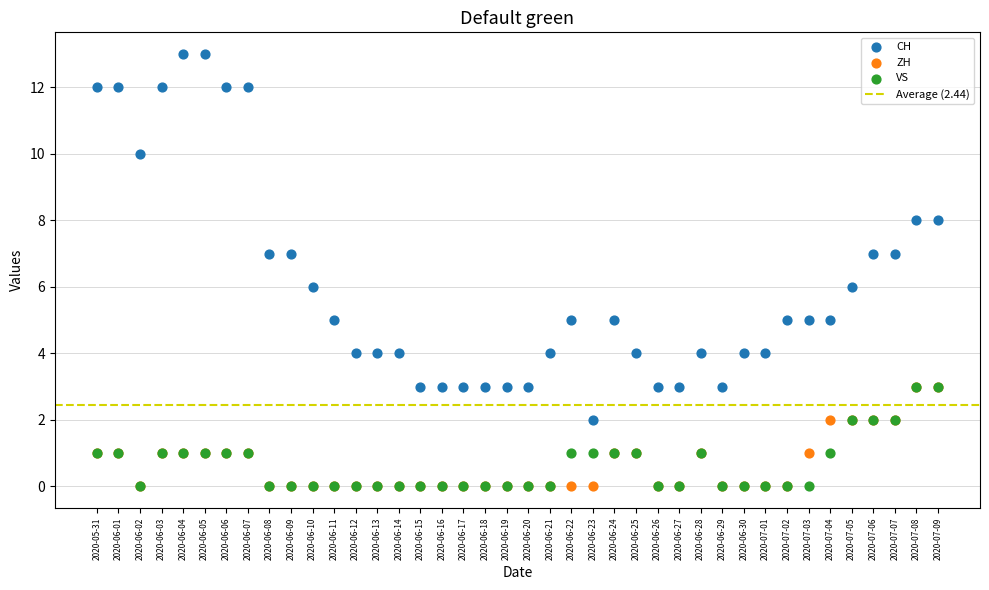

What are all the series names shown in the legend?

CH, ZH, VS